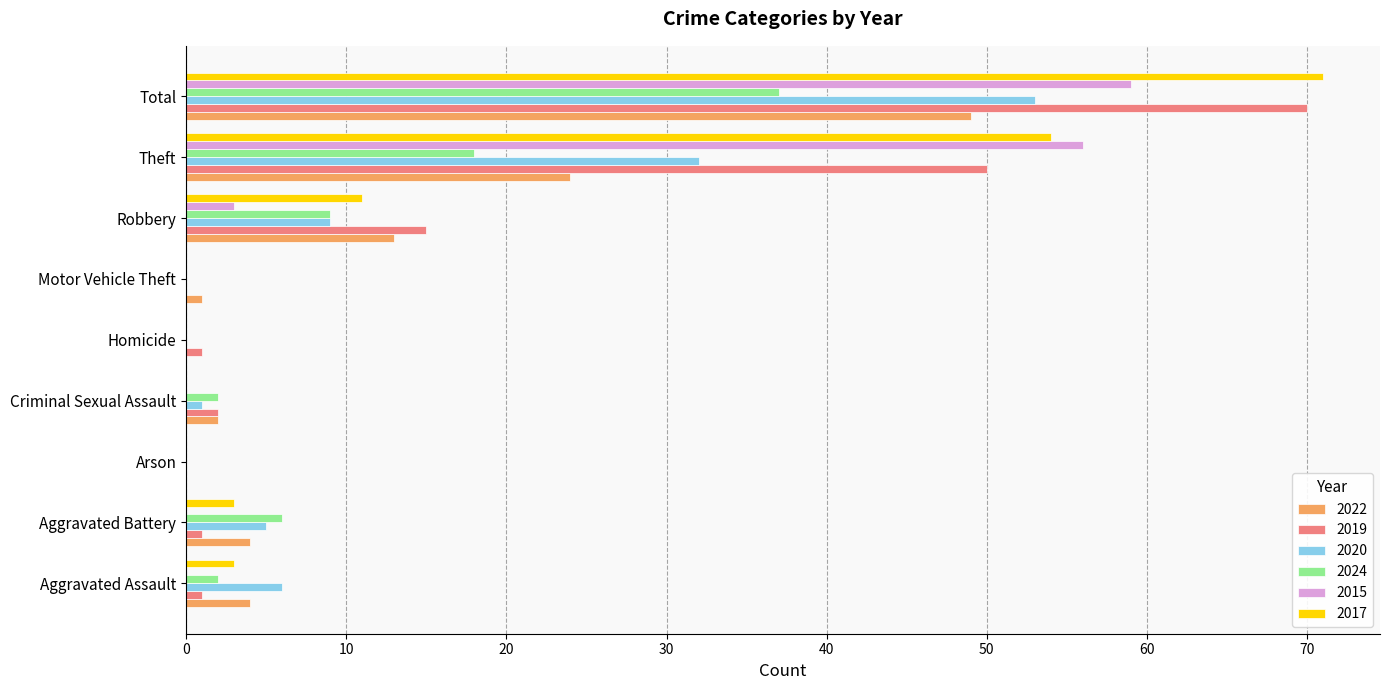

What is the approximate value of 2015 at Theft?

56